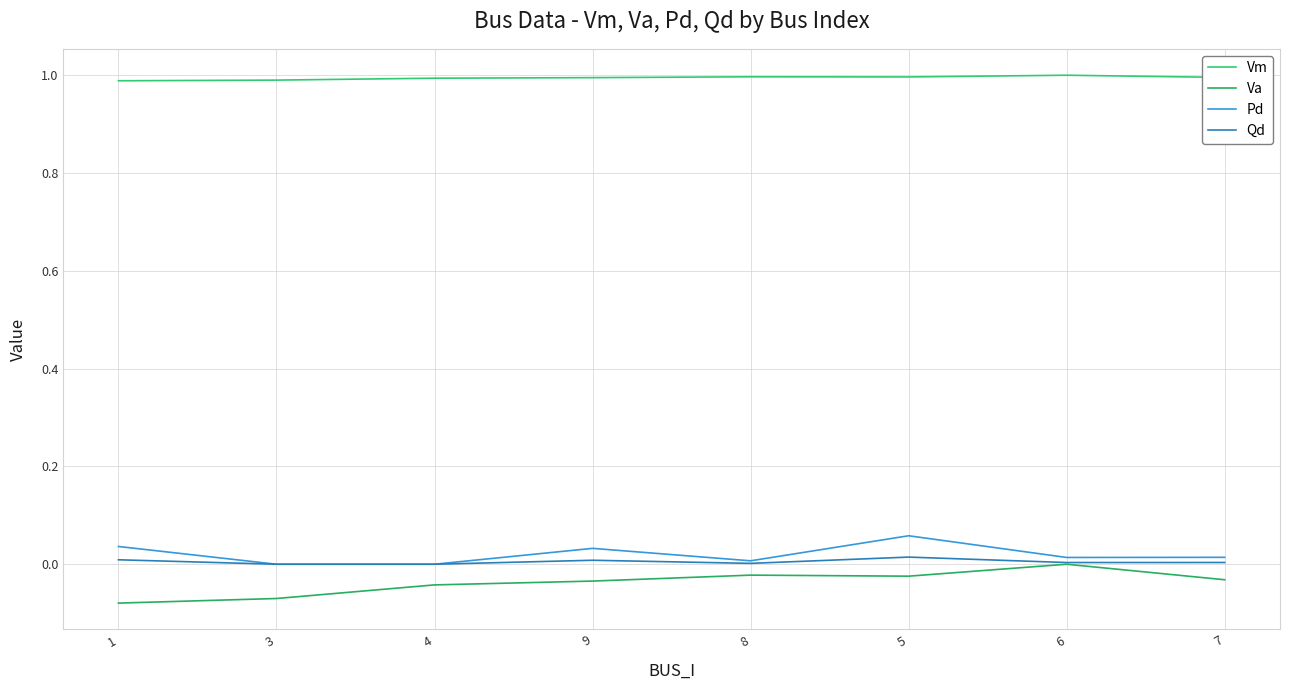

Is the value of Qd at 6 greater than the value of Vm at 1?

No